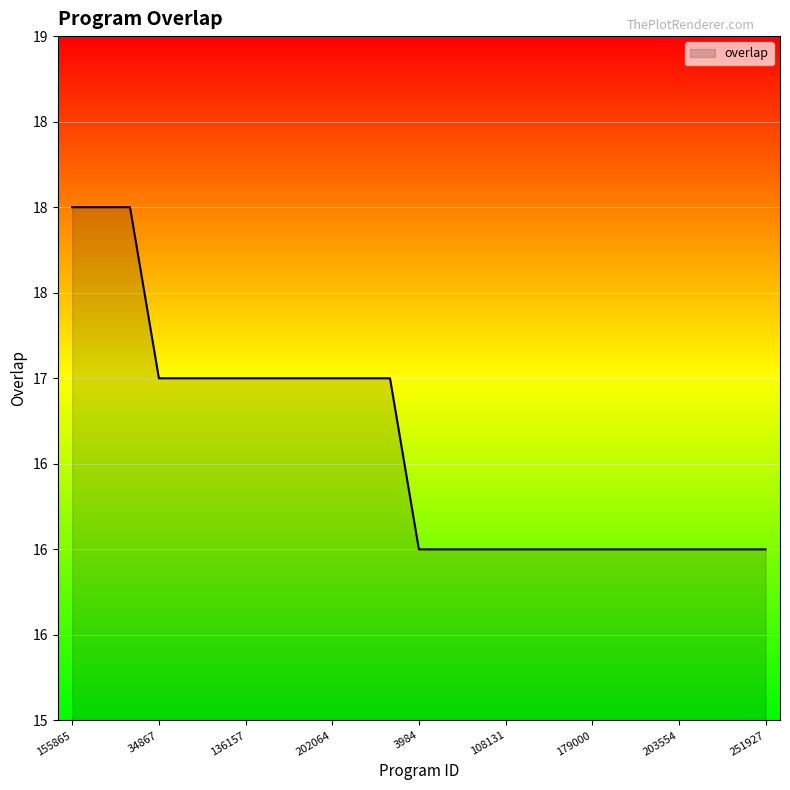

Reading left to right, list all the values displayed in this chart.

18	18	18	17	17	17	17	17	17	17	17	17	16	16	16	16	16	16	16	16	16	16	16	16	16